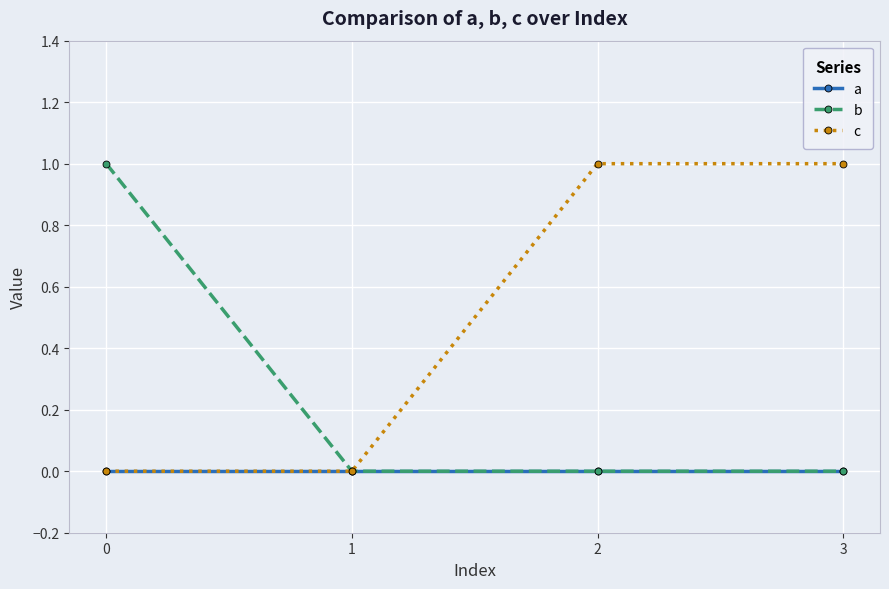

Is this an area chart (filled region under the line)?

No